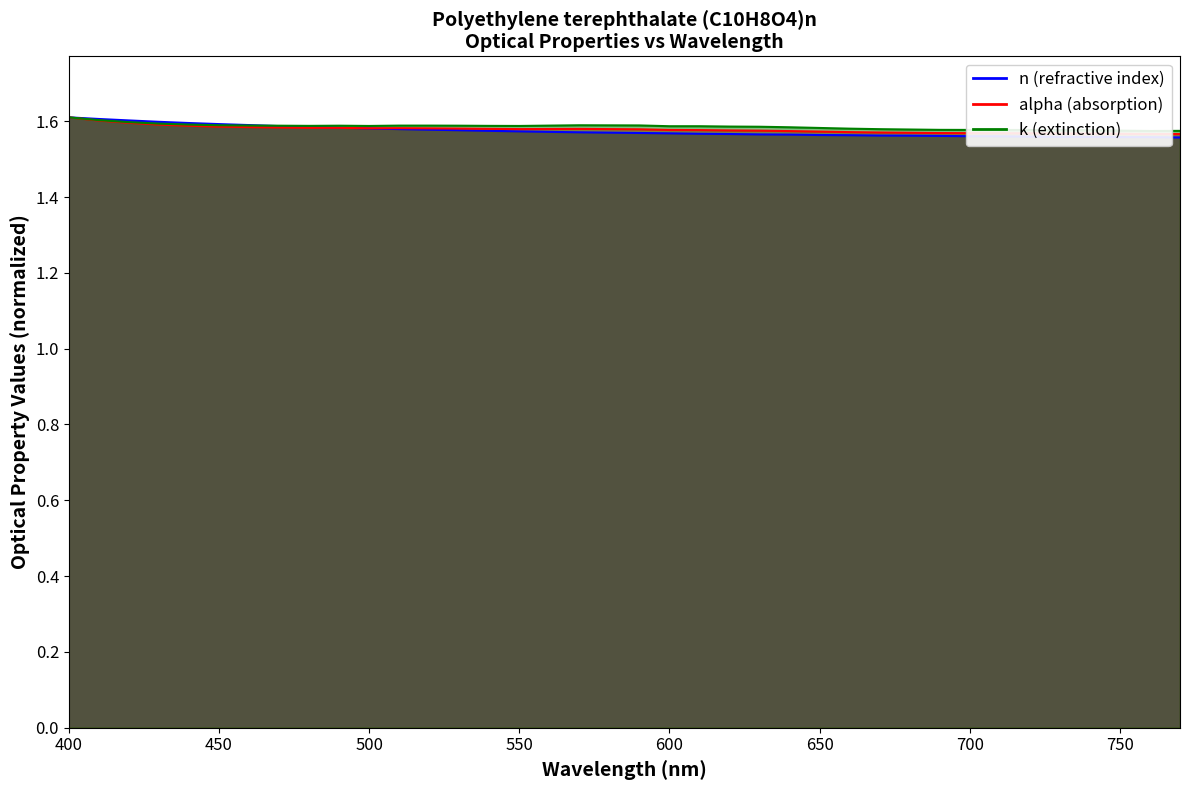

Is the value of k (extinction) at 22 greater than the value of alpha (absorption) at 30?

Yes